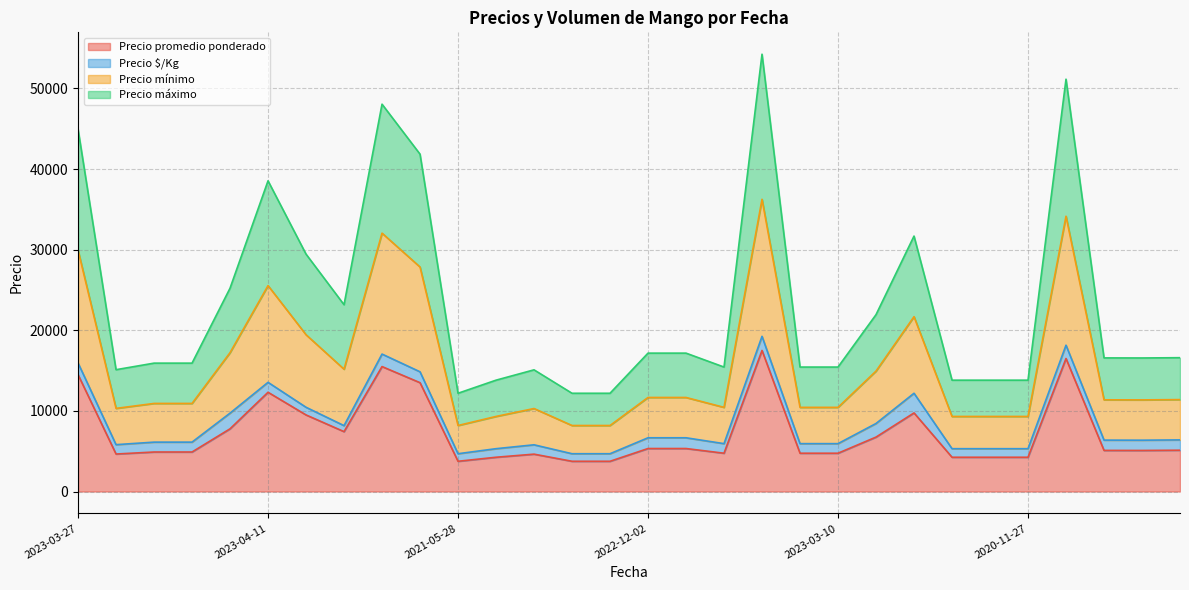

In Precio mínimo, how many points are lower than both neighbors (excluding endpoints)?

5